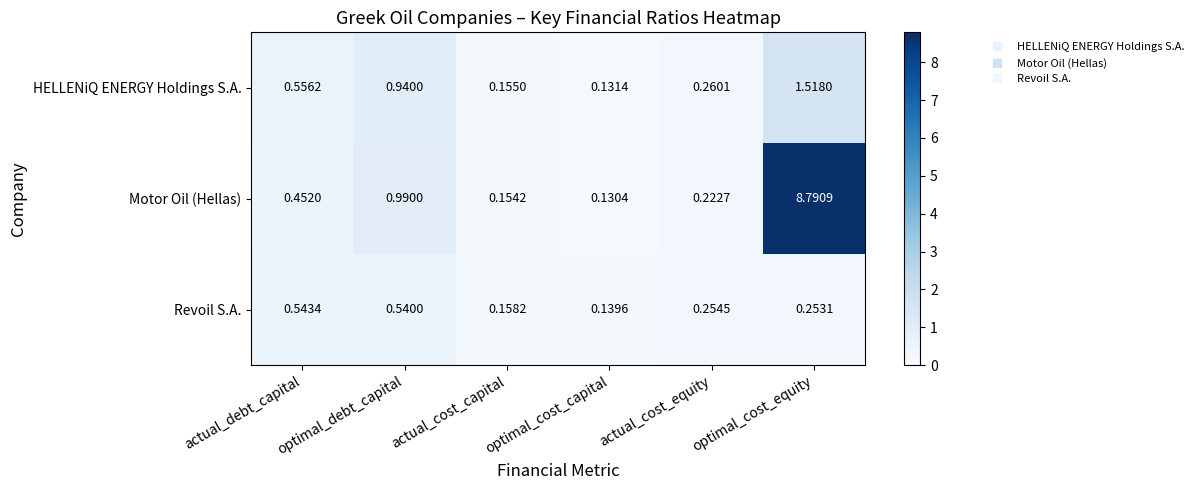

At which label does HELLENiQ ENERGY Holdings S.A. reach its minimum?

optimal_cost_capital